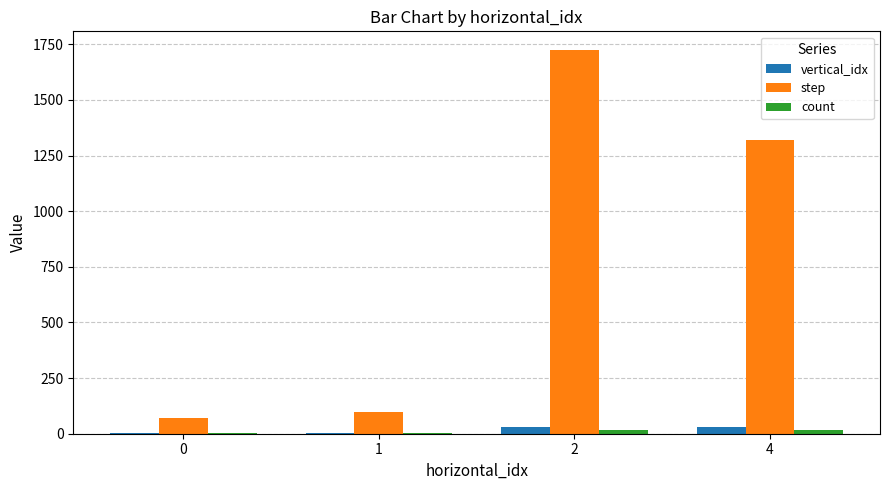

What is the maximum value for vertical_idx?

32